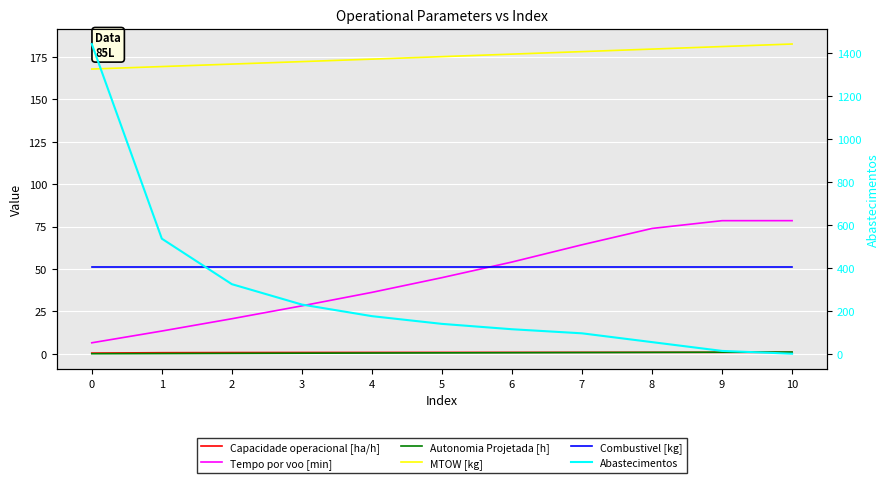

True or false: Combustivel [kg] has a value of 51.4 at 3.

True